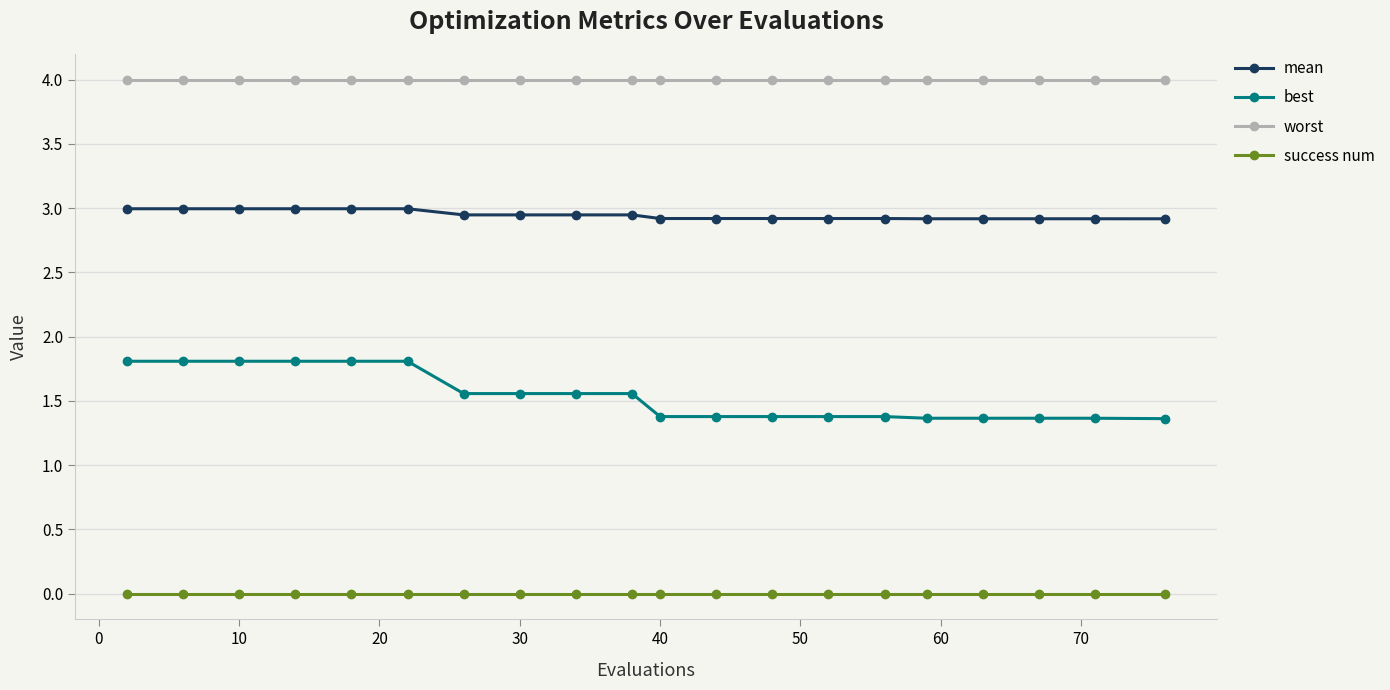

What are all the series names shown in the legend?

mean, best, worst, success num